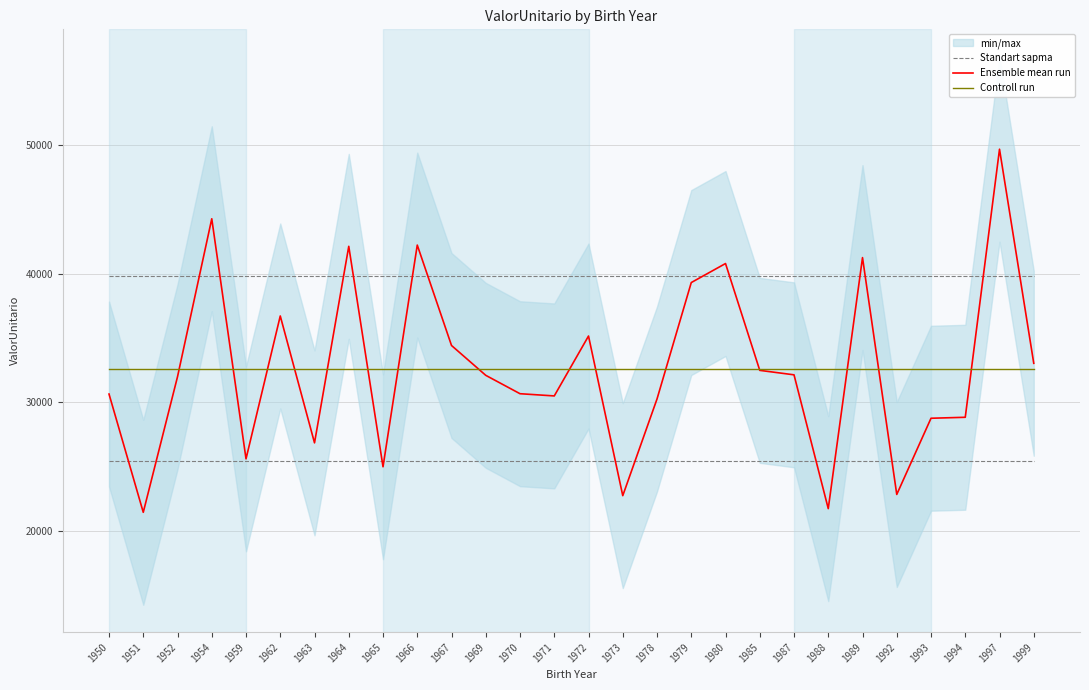

True or false: Ensemble mean run has a value of 72961.0 at 1954.

False